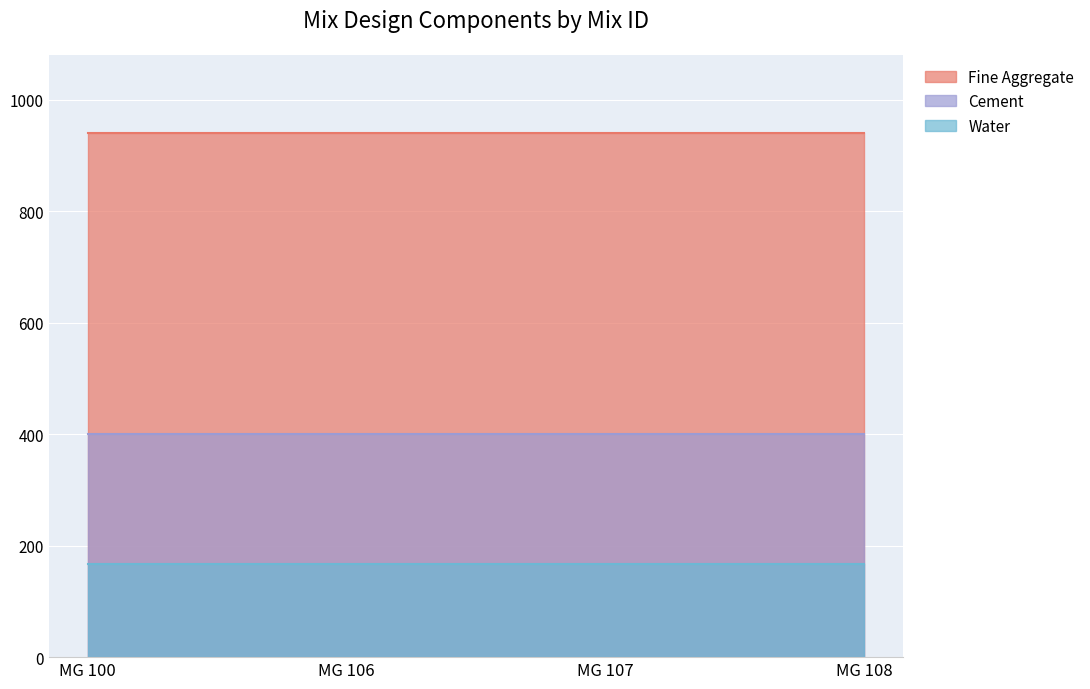

The Fine Aggregate series shows 940 at MG 106. True or false?

True